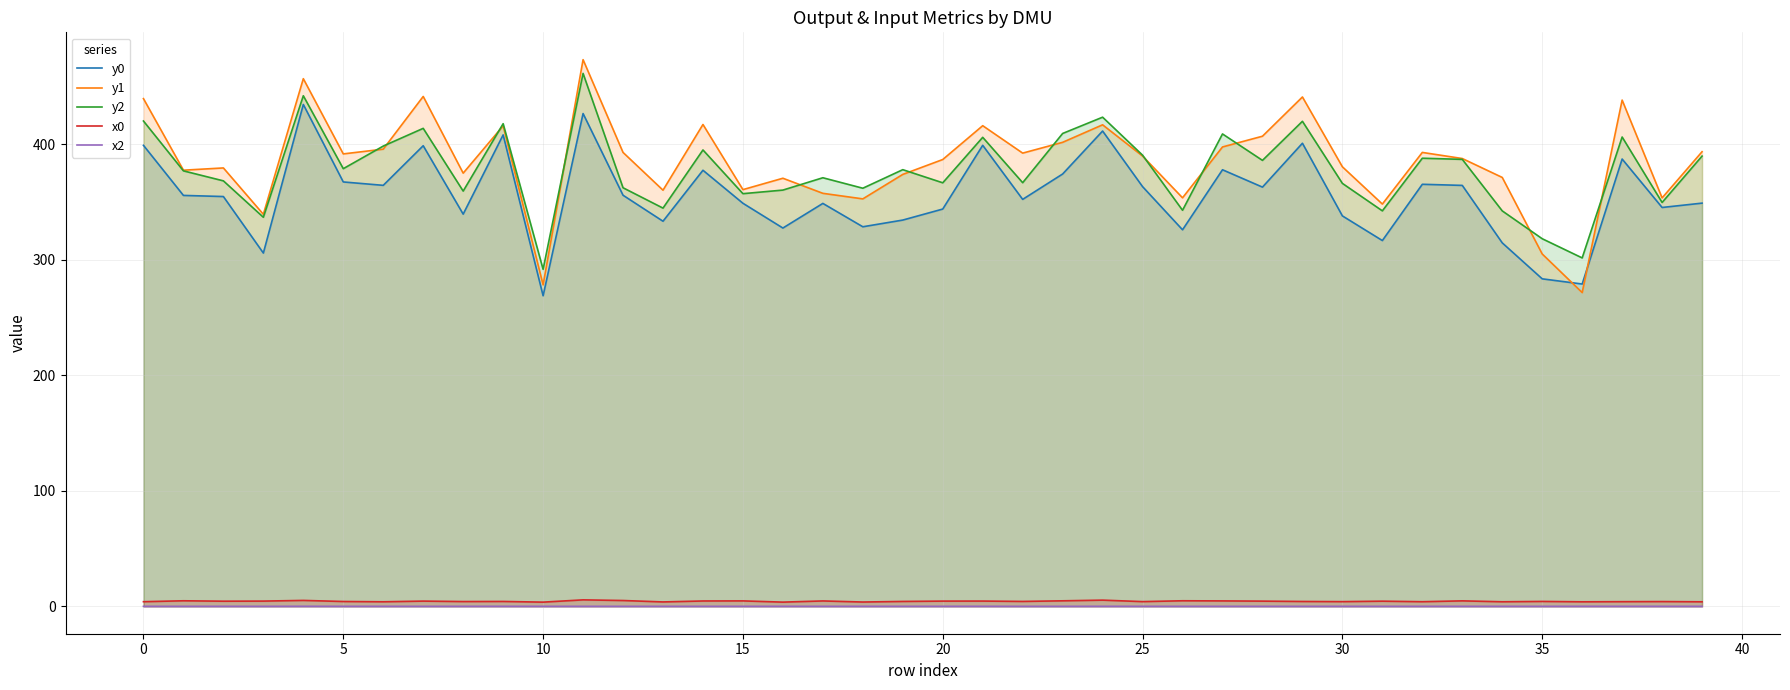

True or false: y0 and y2 intersect in this chart.

False